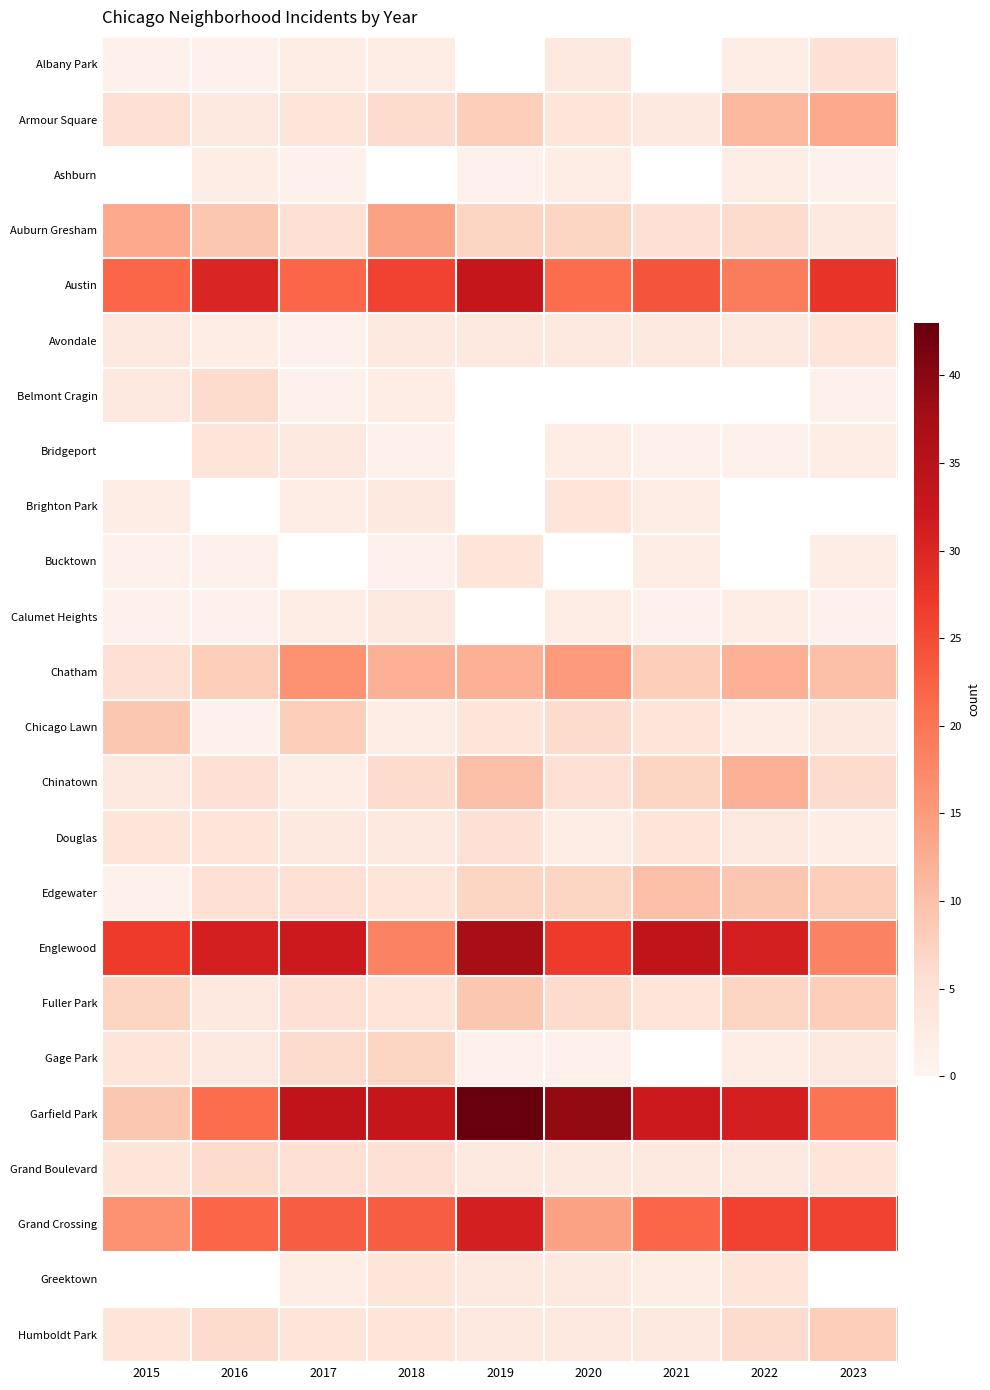

The Englewood series shows 31.0 at 2022. True or false?

True